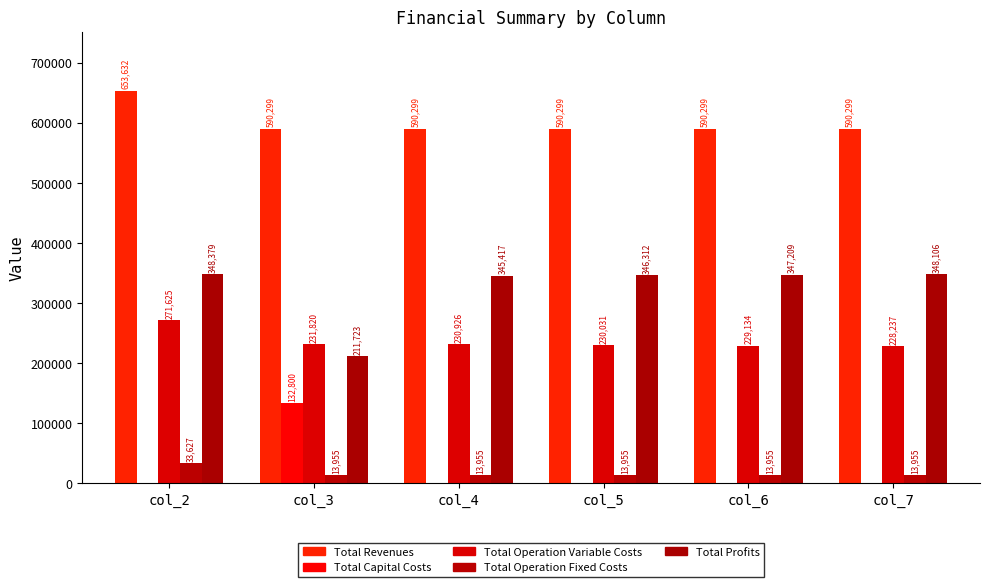

How many groups of bars are there?

6